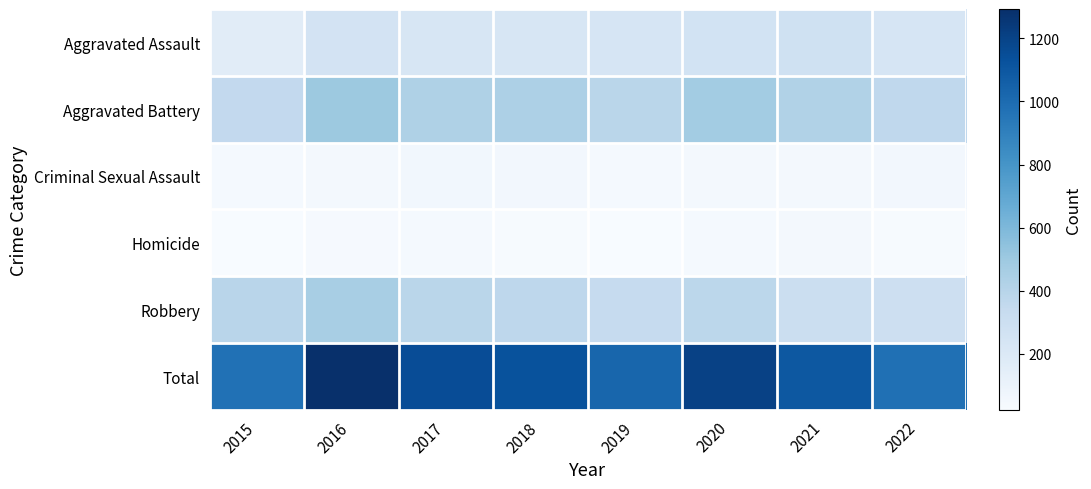

Reading left to right, transcribe all the data shown in this chart.

Aggravated Assault: 2015=163	2016=255	2017=230	2018=231	2019=235	2020=261	2021=279	2022=235
Aggravated Battery: 2015=354	2016=501	2017=434	2018=436	2019=388	2020=478	2021=420	2022=364
Criminal Sexual Assault: 2015=38	2016=49	2017=62	2018=56	2019=40	2020=49	2021=50	2022=57
Homicide: 2015=23	2016=33	2017=42	2018=31	2019=24	2020=39	2021=46	2022=29
Robbery: 2015=393	2016=455	2017=386	2018=375	2019=340	2020=379	2021=301	2022=294
Total: 2015=971	2016=1293	2017=1154	2018=1129	2019=1027	2020=1206	2021=1096	2022=979